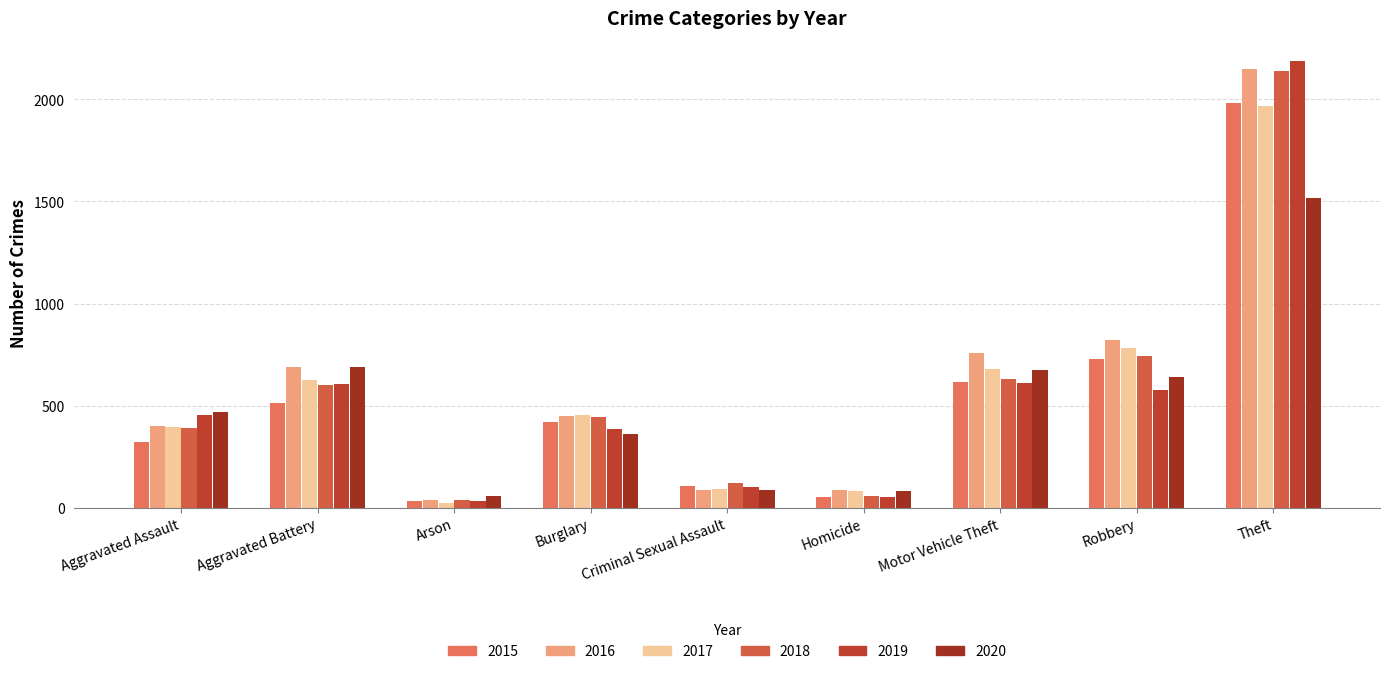

What position from the left is Homicide?

6